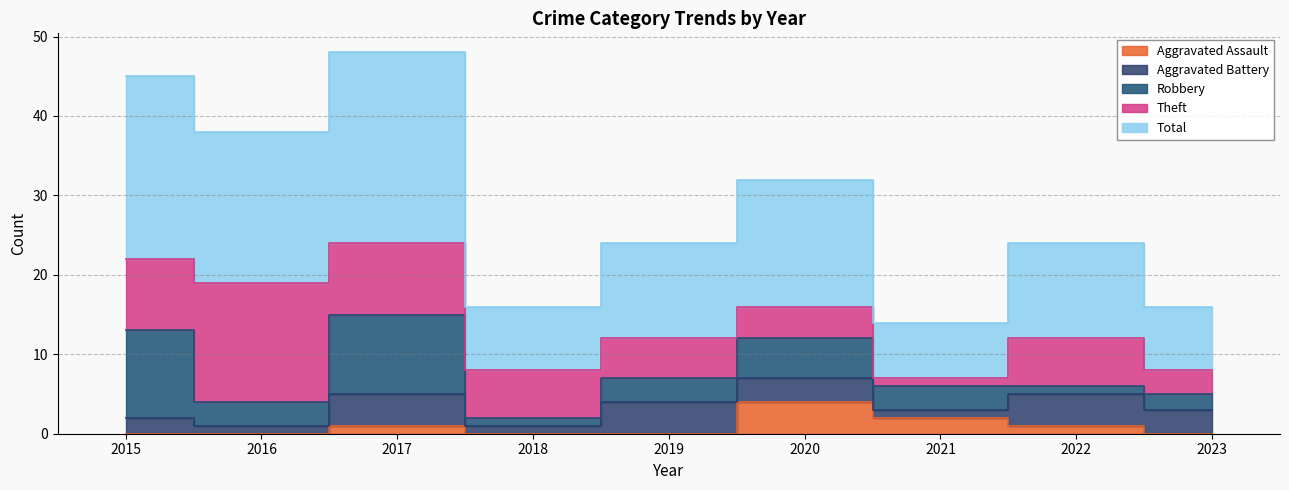

Count the number of categories in the chart.

9